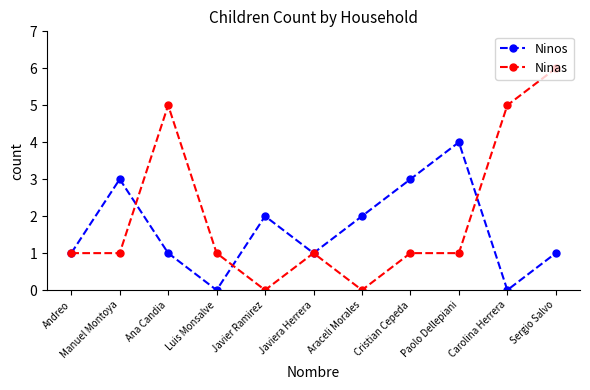

Is the value of Ninas at Ana Candia greater than the value of Ninos at Manuel Montoya?

Yes